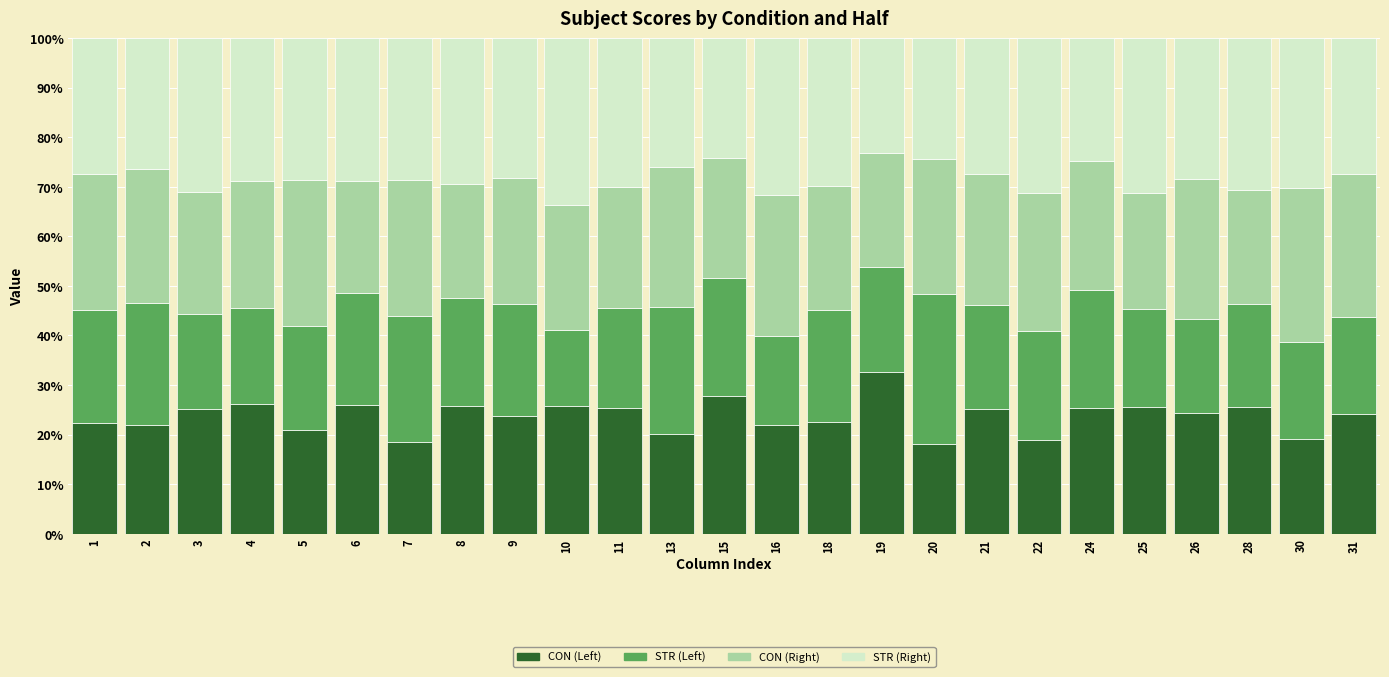

True or false: CON (Left) has a value of 22.5 at 18.

True